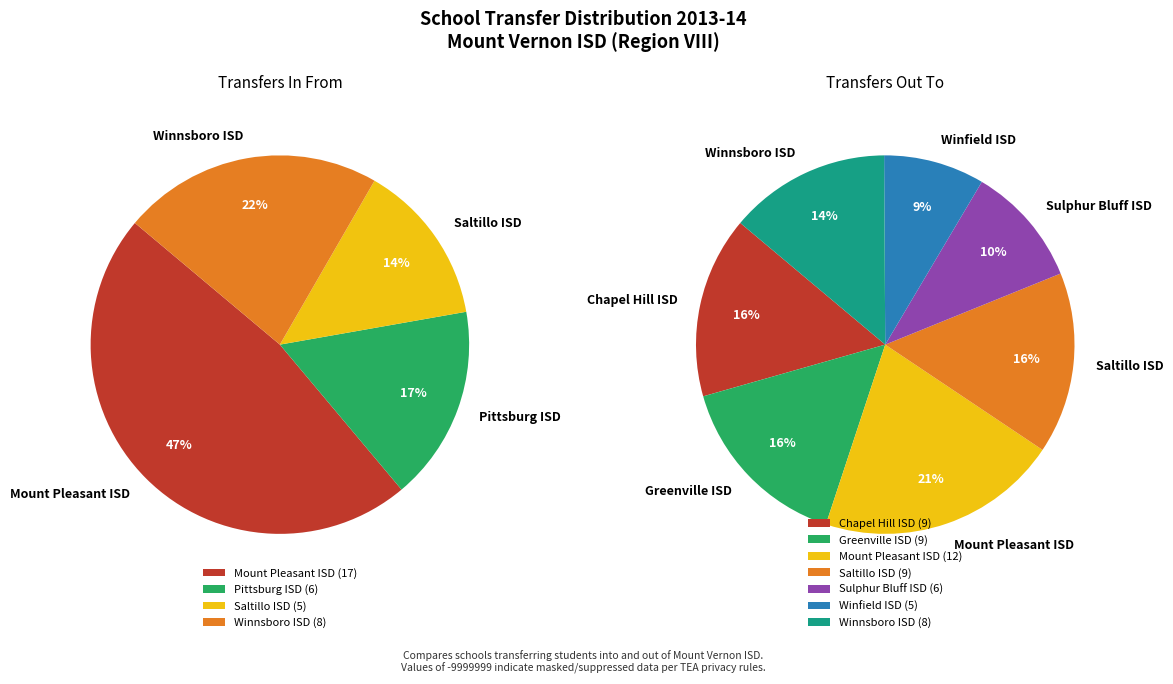

How much of the chart is everything except Pittsburg ISD?

83.3%